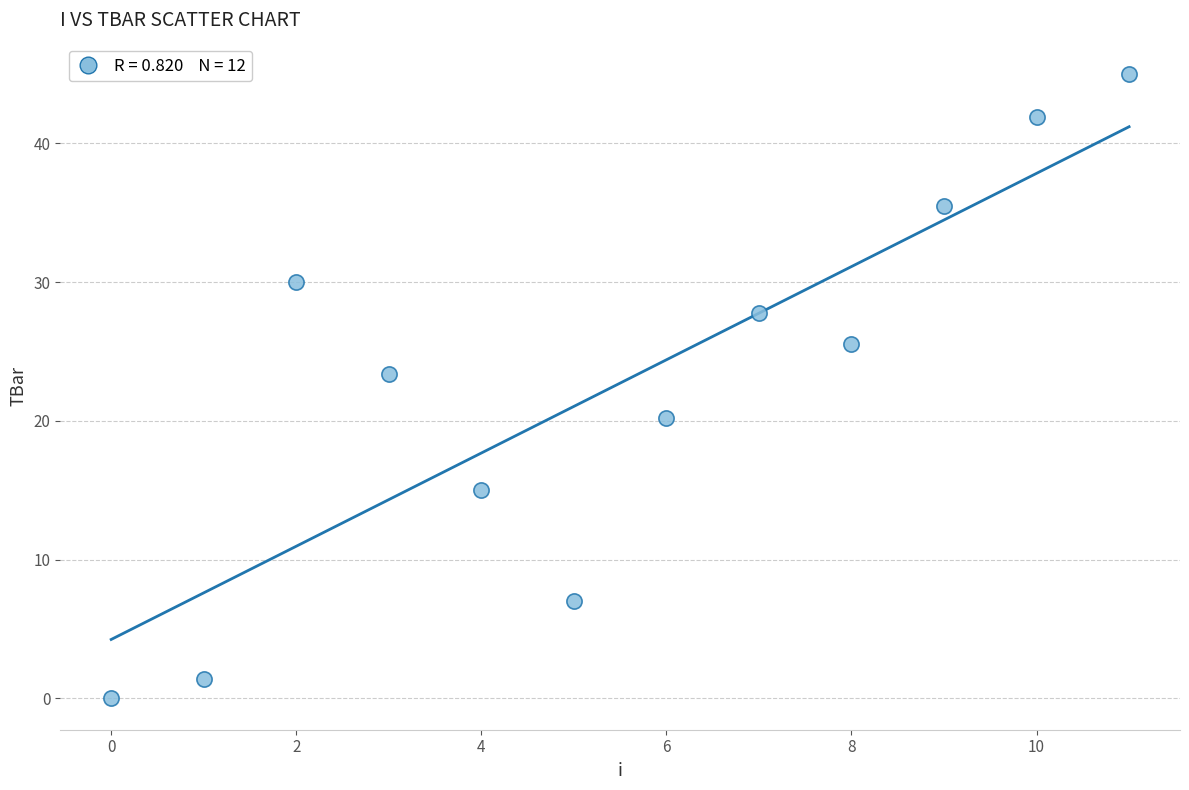

What is the range of Y values (max minus min)?

45.0